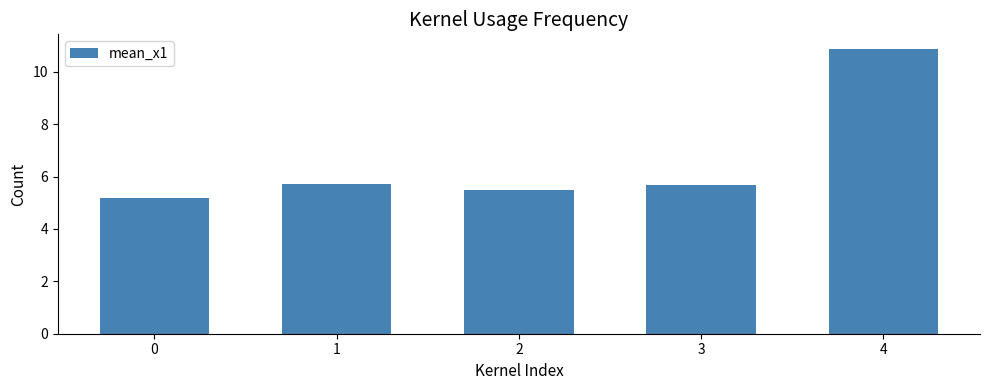

What is the difference between the maximum and minimum values?

5.7